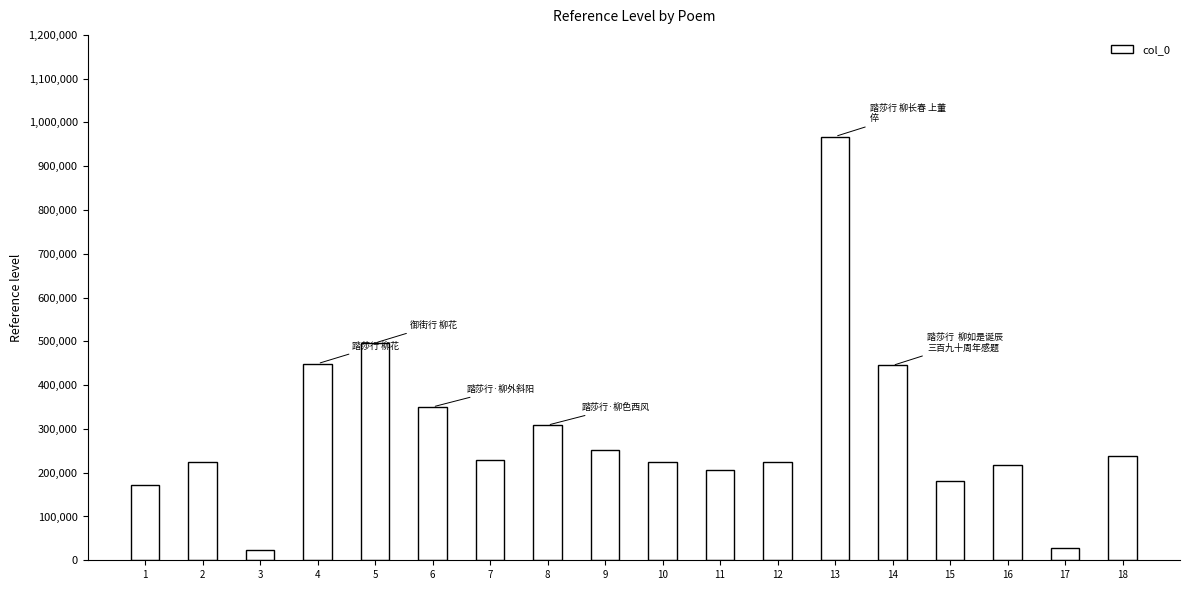

What is the change in value from 10 to 13?

+742931